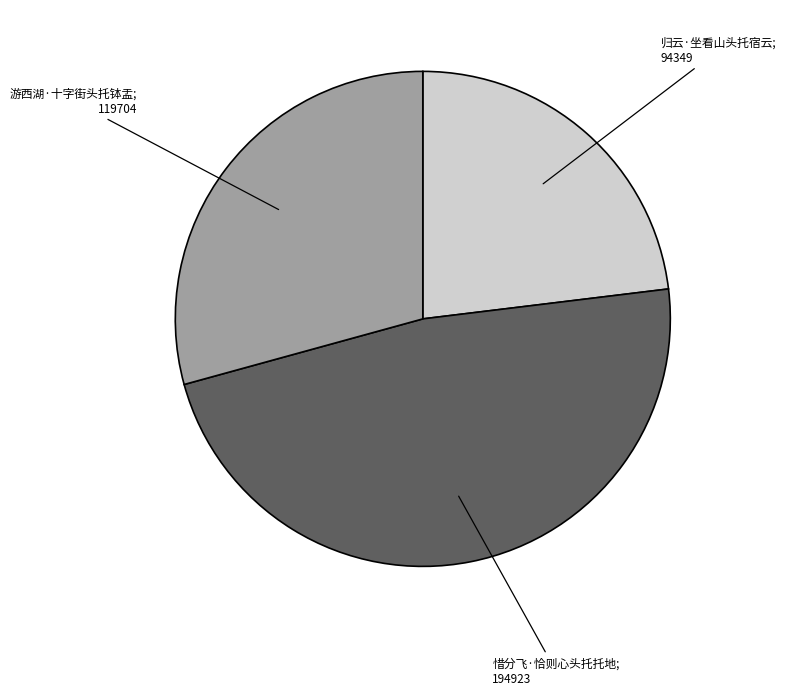

Does any single category account for the majority?

No